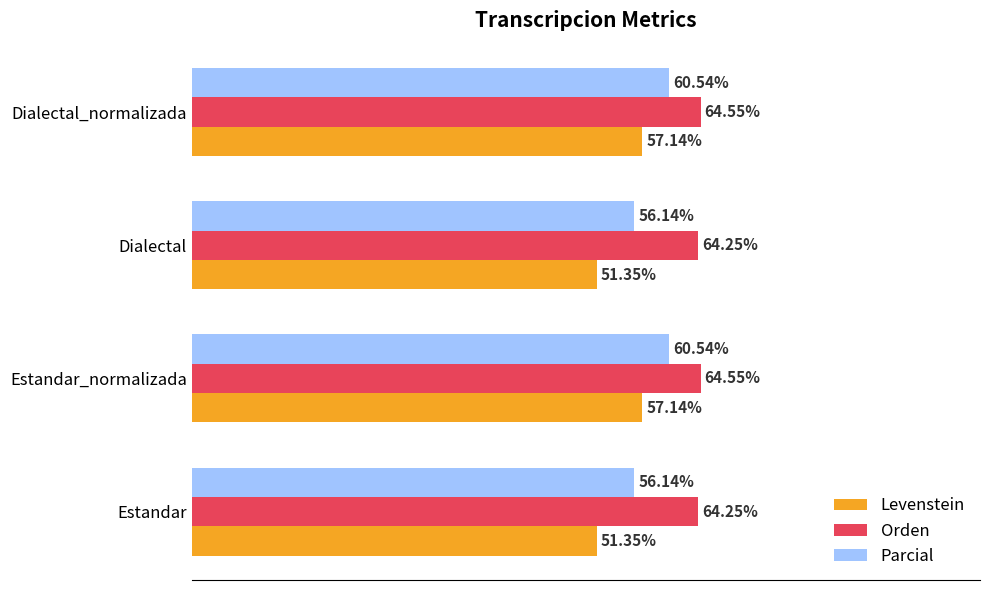

List the series in order of their peak value, lowest first.

Levenstein, Parcial, Orden